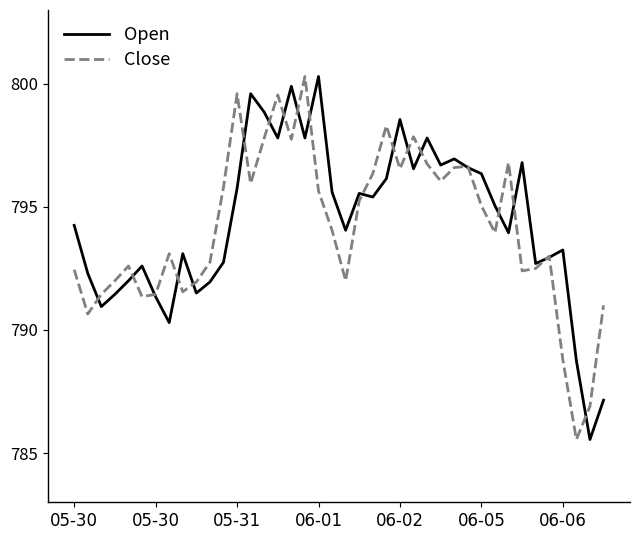

What is the highest value of the Open series?

800.3